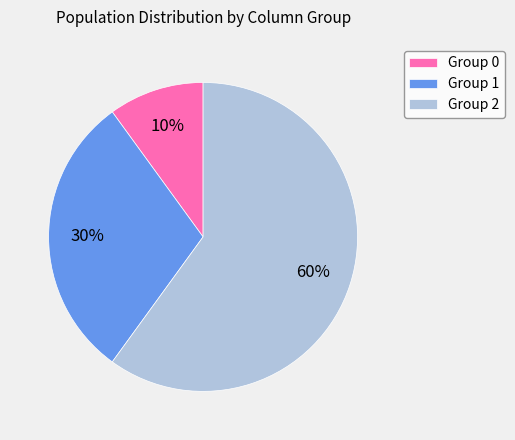

Do Group 1 and Group 0 together represent more than half of the pie?

No